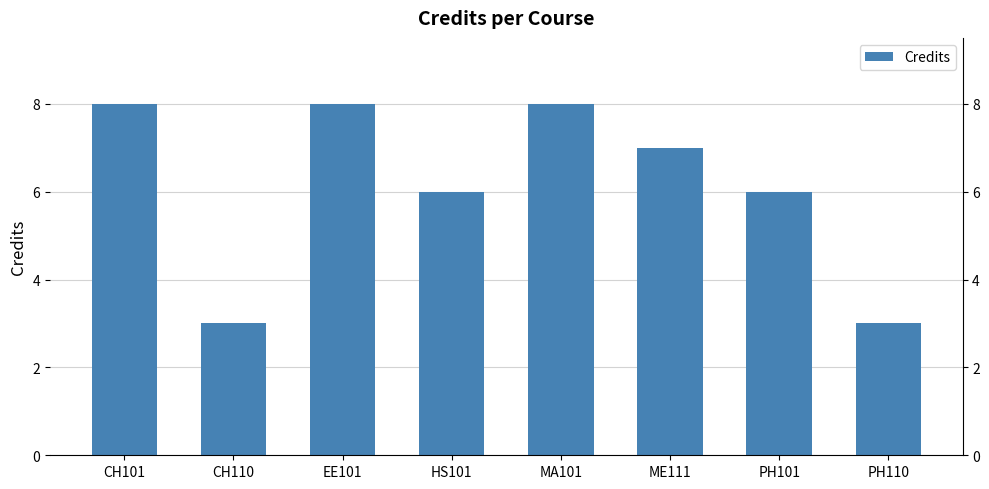

Rank the categories by value from lowest to highest.

CH110, PH110, HS101, PH101, ME111, CH101, EE101, MA101